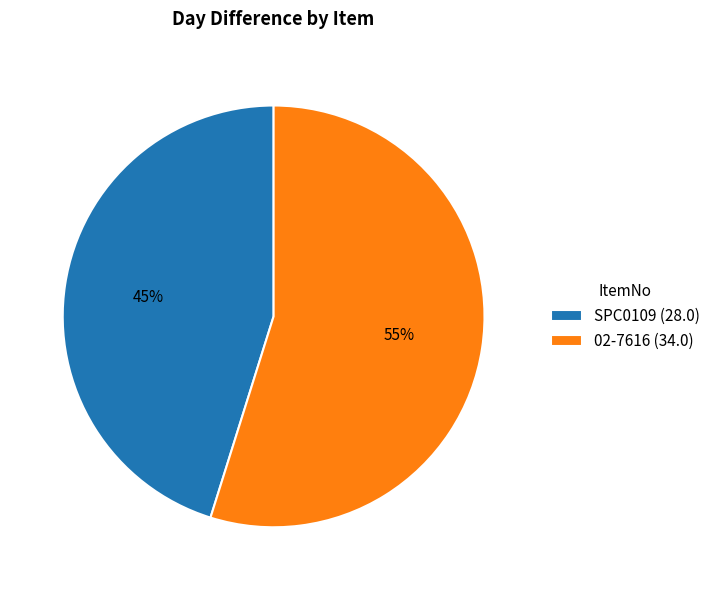

How many slices are in this pie chart?

2